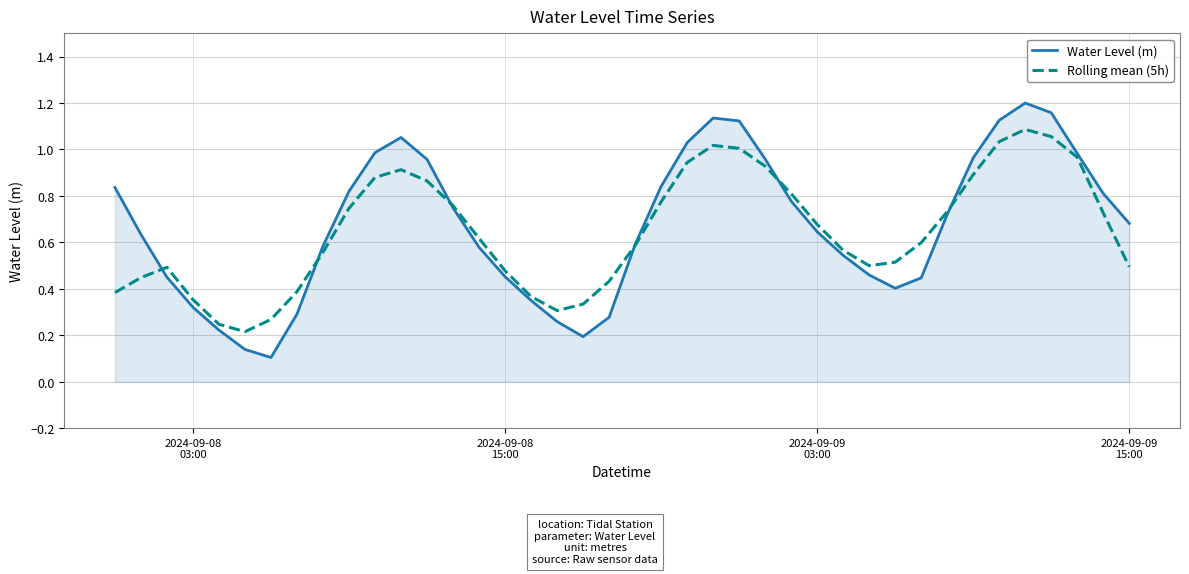

Which series has the widest spread of values?

Water Level (m)